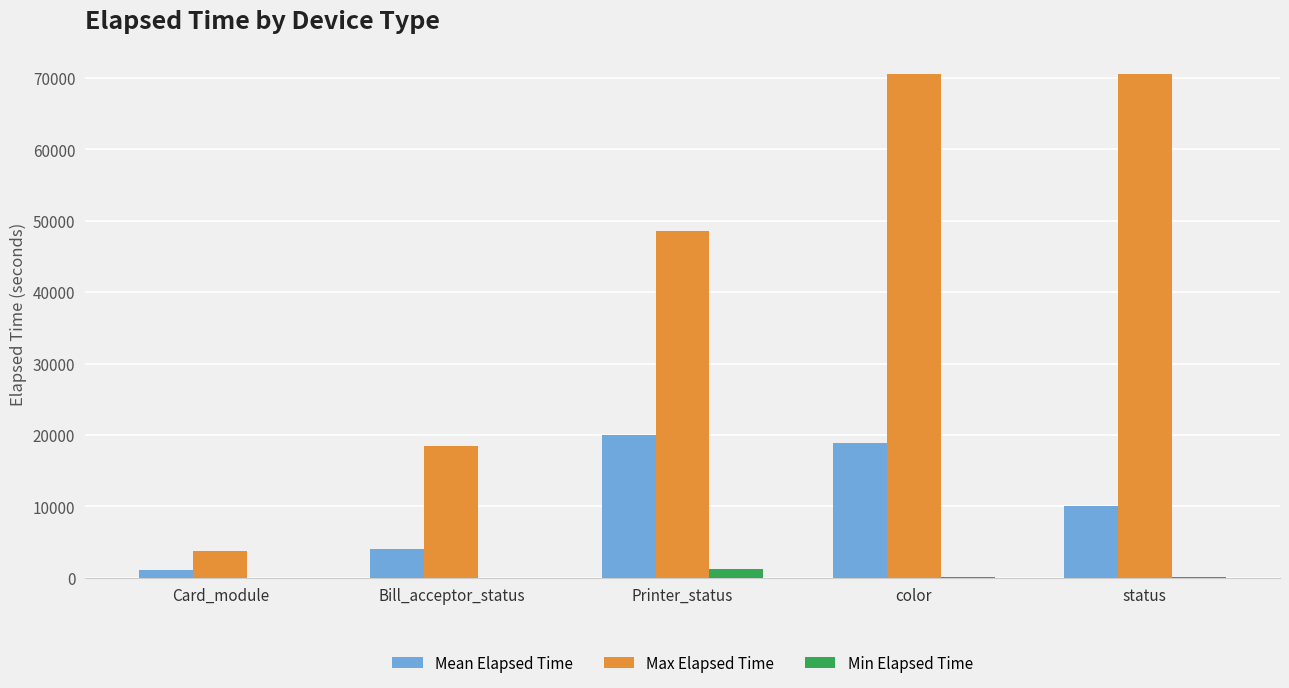

The Mean Elapsed Time series shows 31833.3 at color. True or false?

False